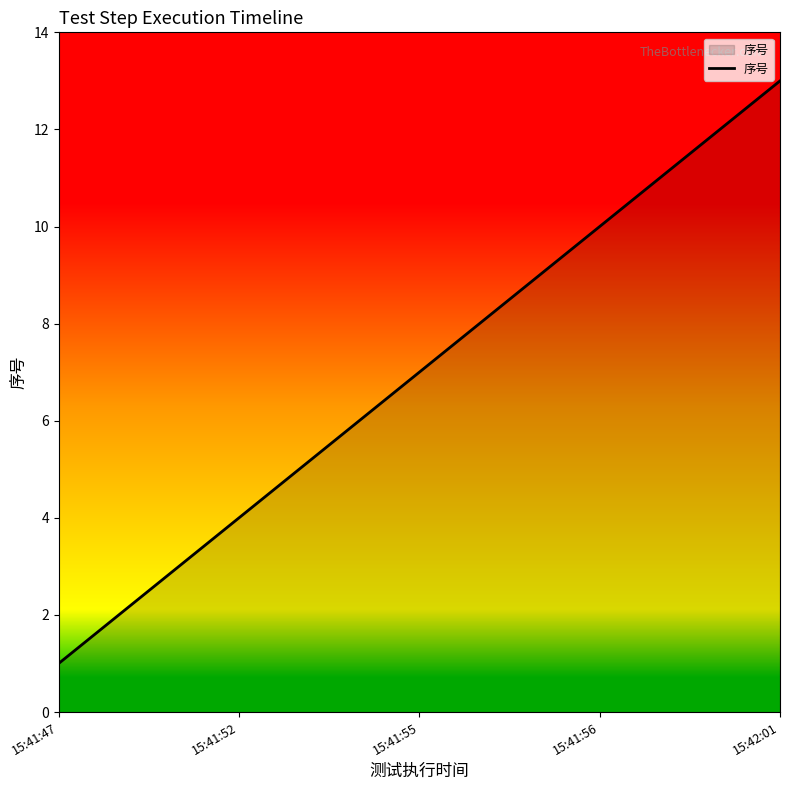

What is the difference between the maximum and minimum values?

12